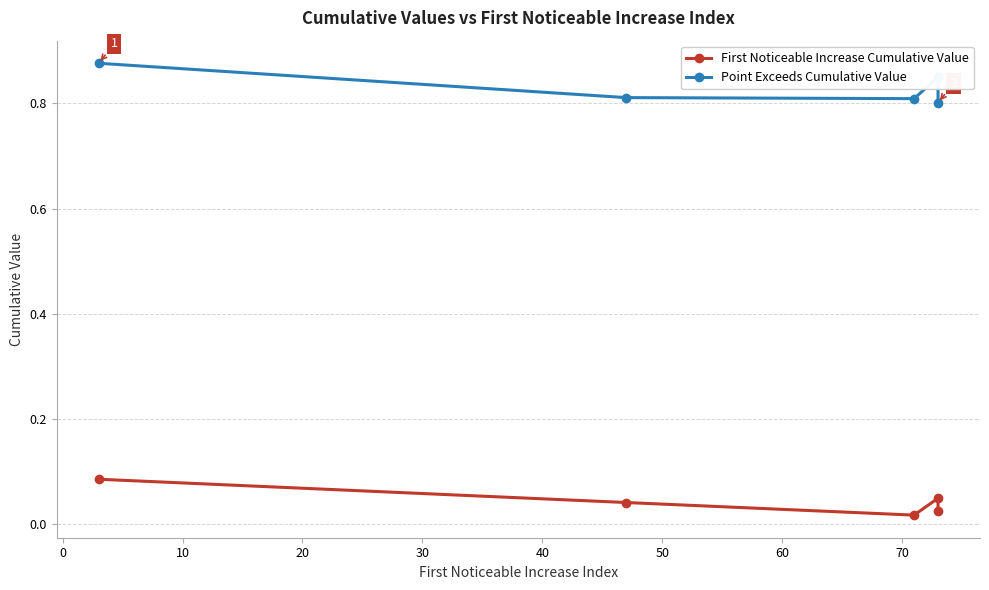

How many interior local valleys does the First Noticeable Increase Cumulative Value series have?

1